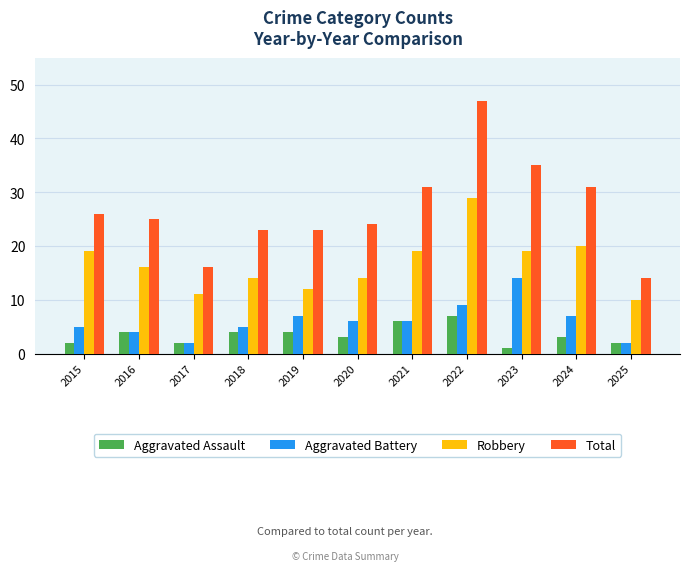

The value of Aggravated Battery at 2024 is 7. True or false?

True